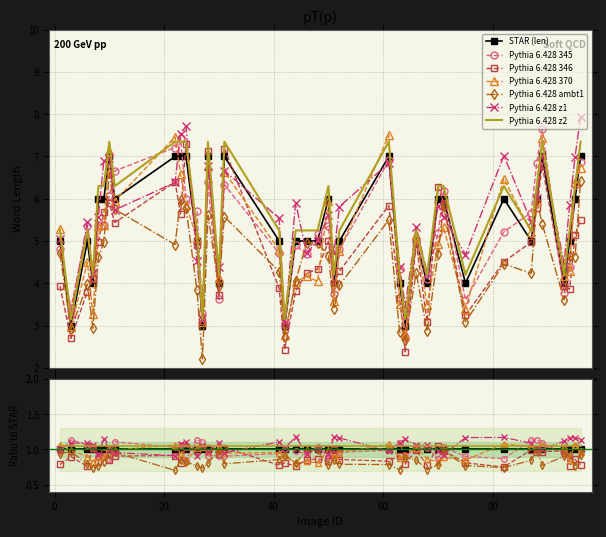

What is the value of the 38th point from the left?

5